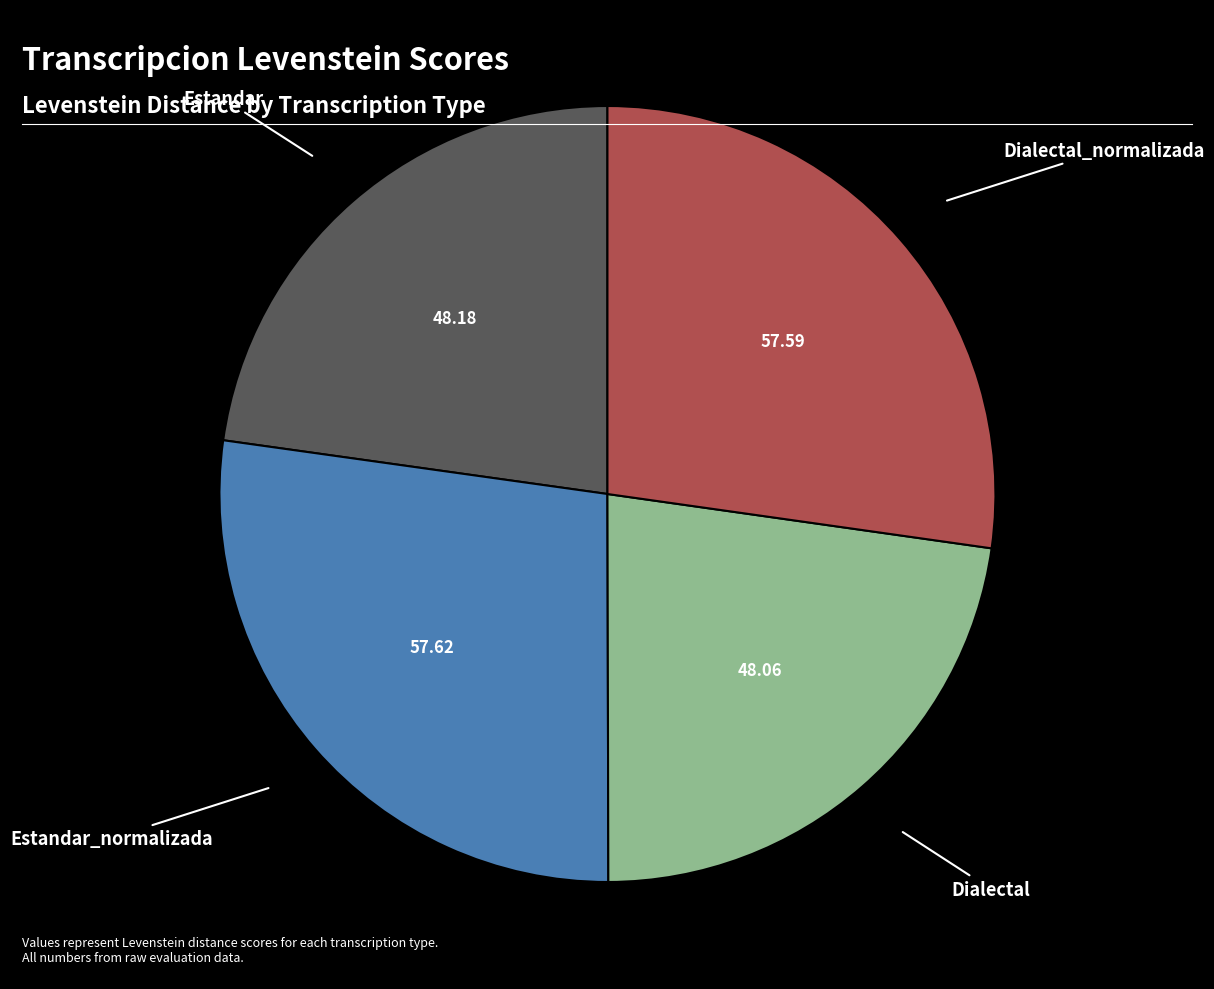

Does any single category account for the majority?

No